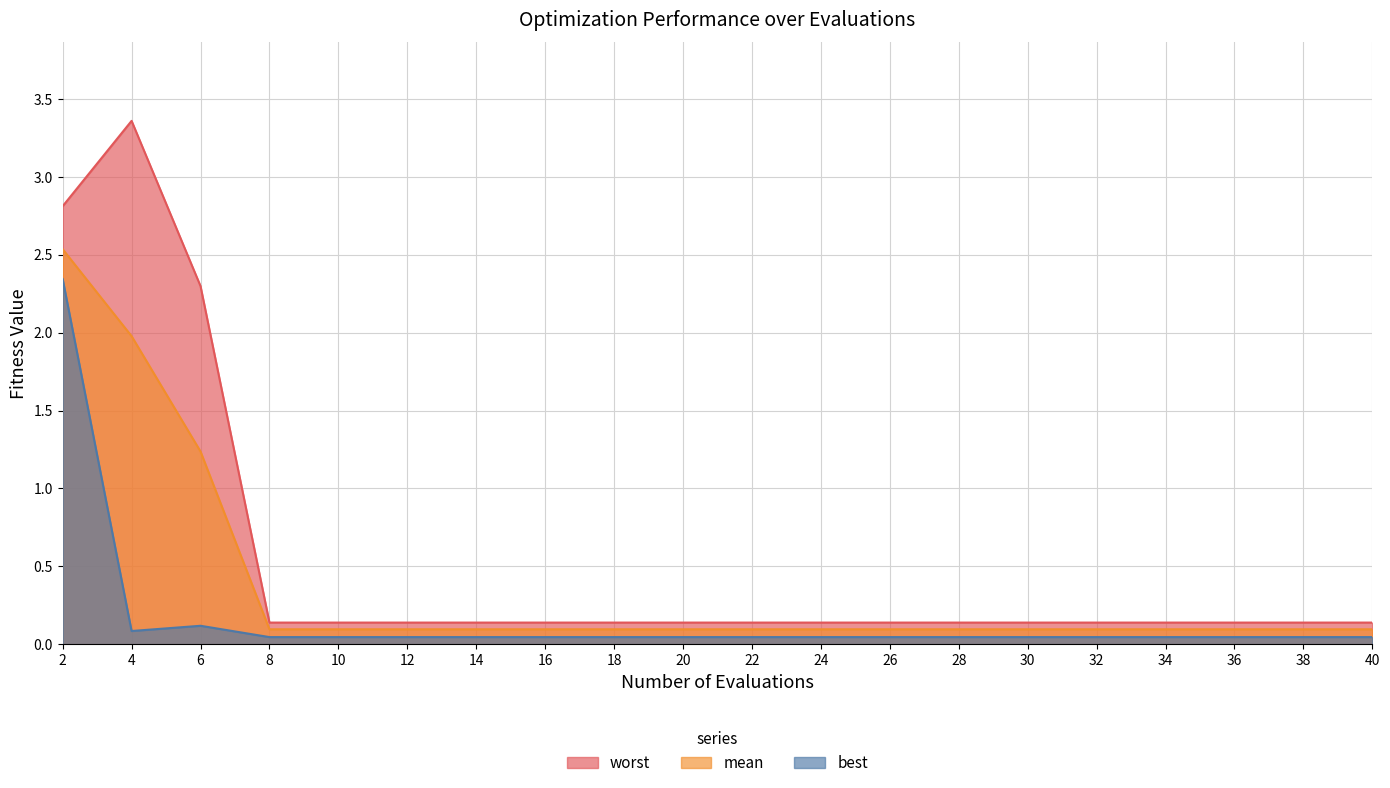

Reading left to right, list all the values displayed in this chart.

mean: 2.5	2.0	1.2	0.1	0.1	0.1	0.1	0.1	0.1	0.1	0.1	0.1	0.1	0.1	0.1	0.1	0.1	0.1	0.1	0.1
best: 2.3	0.1	0.1	0.0	0.0	0.0	0.0	0.0	0.0	0.0	0.0	0.0	0.0	0.0	0.0	0.0	0.0	0.0	0.0	0.0
worst: 2.8	3.4	2.3	0.1	0.1	0.1	0.1	0.1	0.1	0.1	0.1	0.1	0.1	0.1	0.1	0.1	0.1	0.1	0.1	0.1